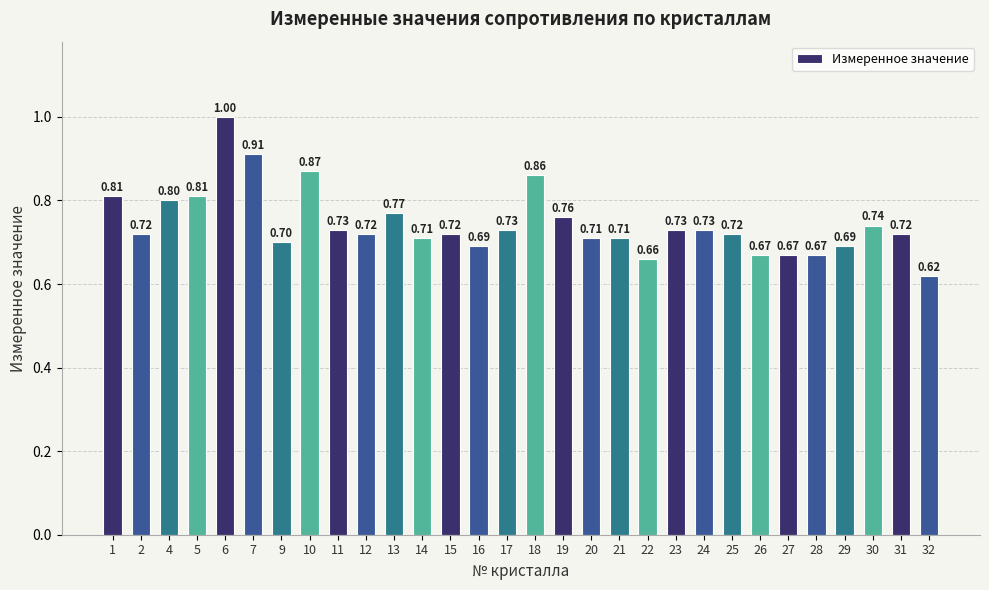

Does the chart contain stacked bars?

No